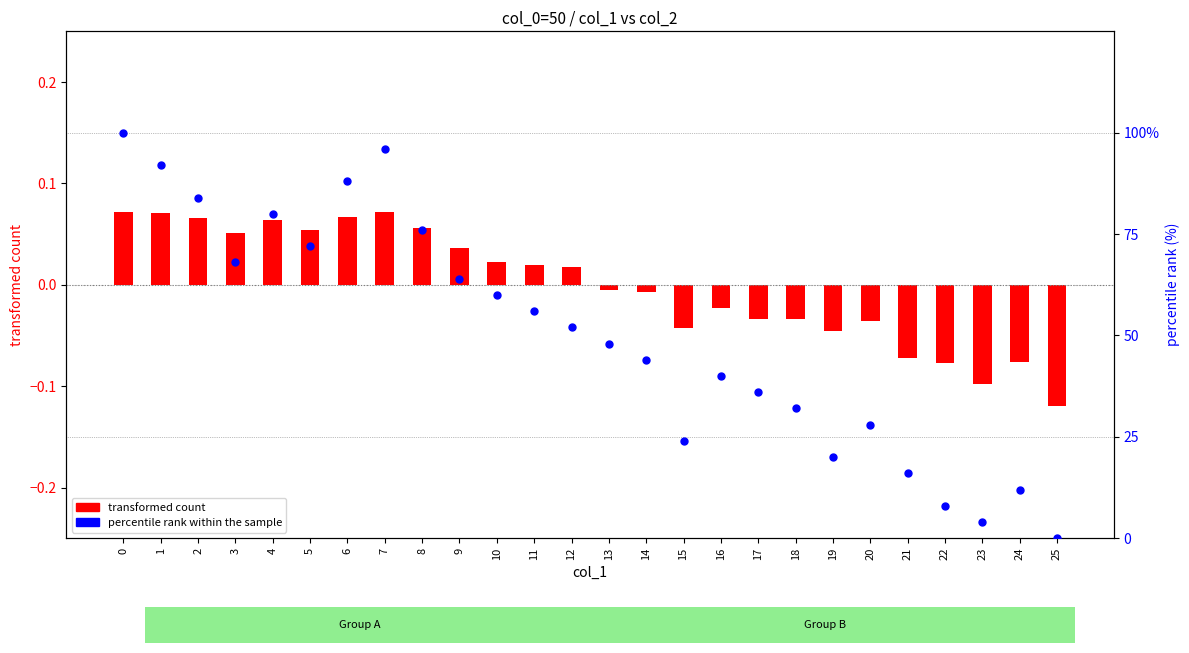

What is the total value across all series at 8?

76.1